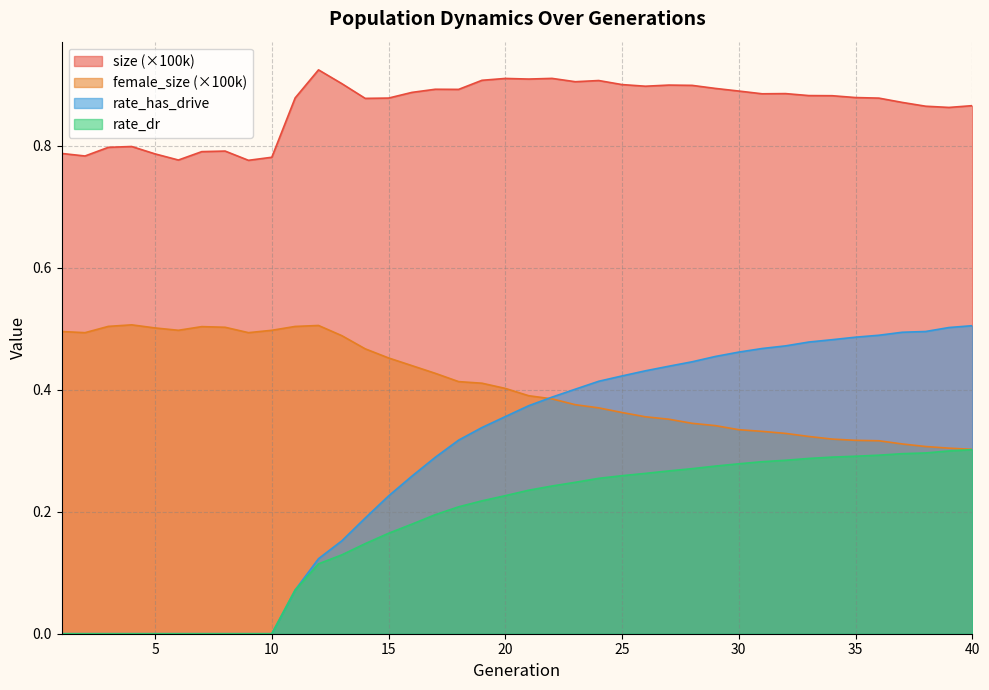

What is the spread (max minus min) of values at 6?

0.8